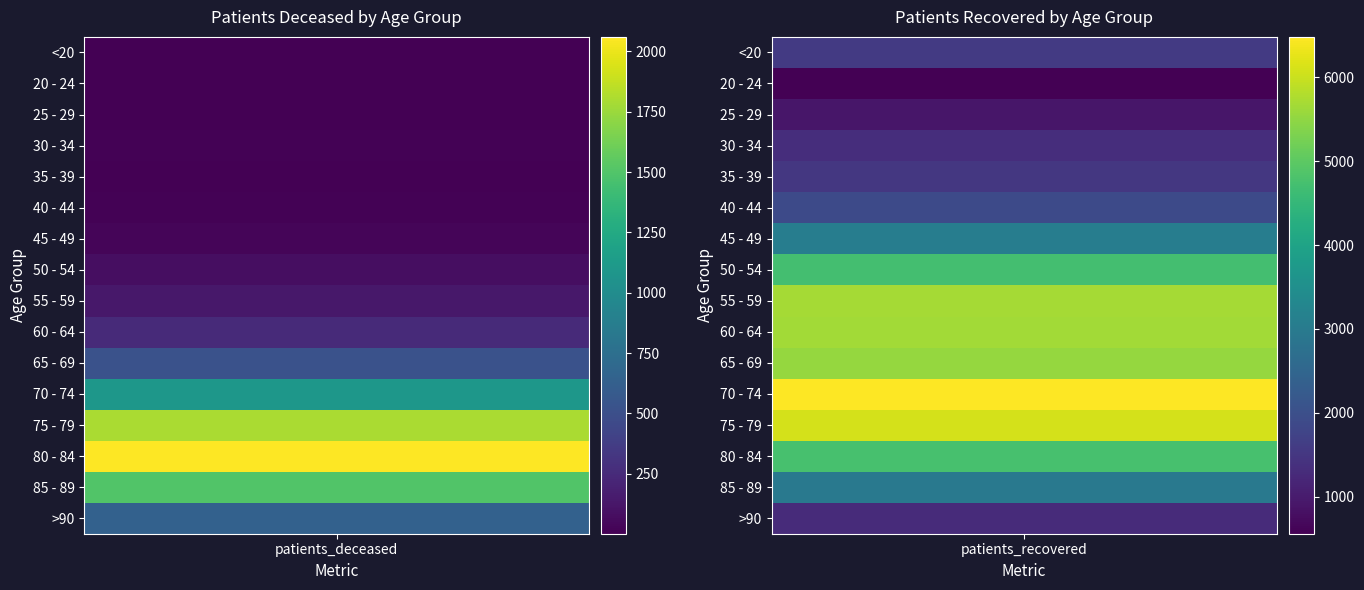

Which series has the widest spread of values?

55 - 59